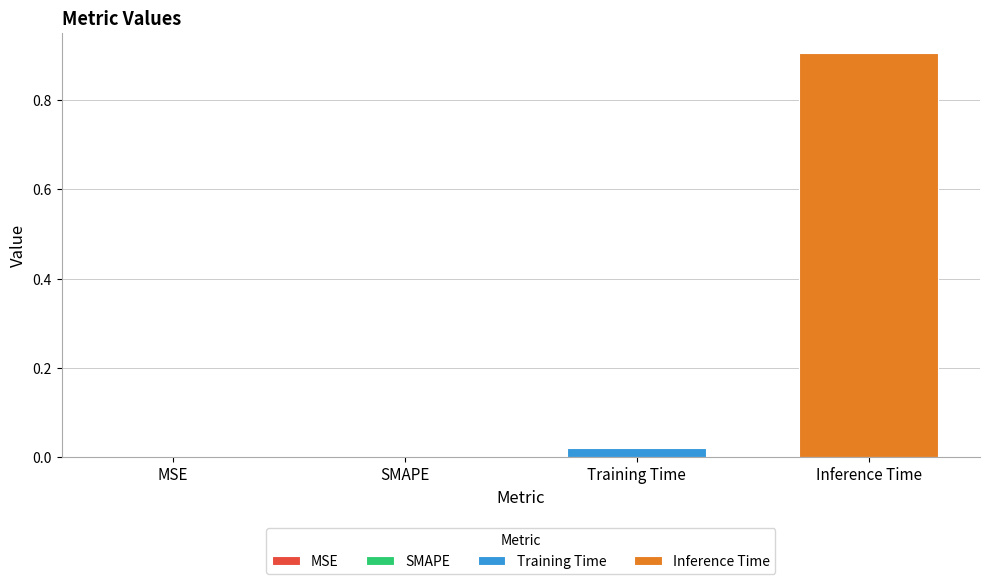

Rank the series by their average value, from highest to lowest.

Inference Time, Training Time